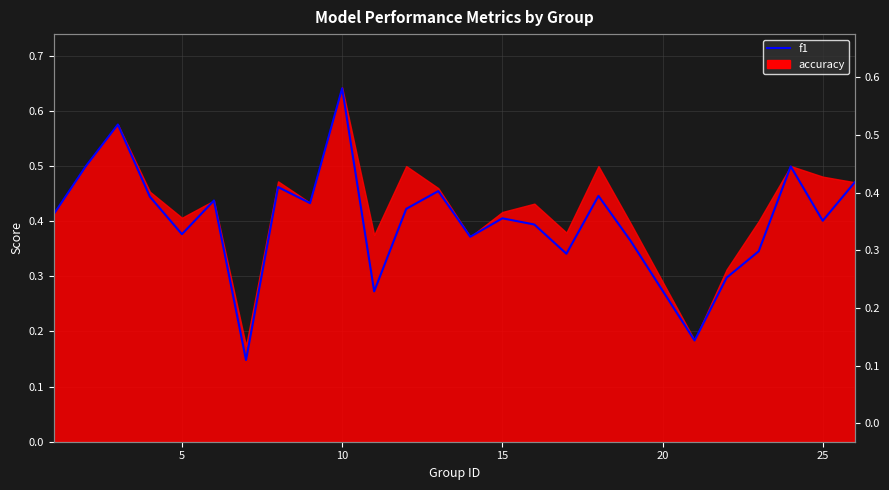

Reading left to right, what are all the values shown in this chart?

0.4	0.5	0.6	0.4	0.4	0.4	0.1	0.5	0.4	0.6	0.3	0.4	0.5	0.4	0.4	0.4	0.3	0.4	0.4	0.2	0.3	0.3	0.5	0.4	0.5